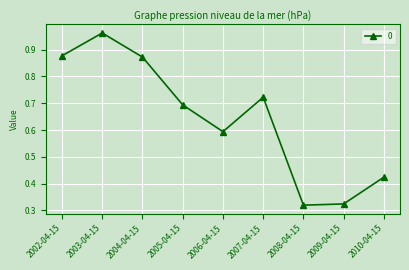

What is the difference between the maximum and minimum values?

0.6